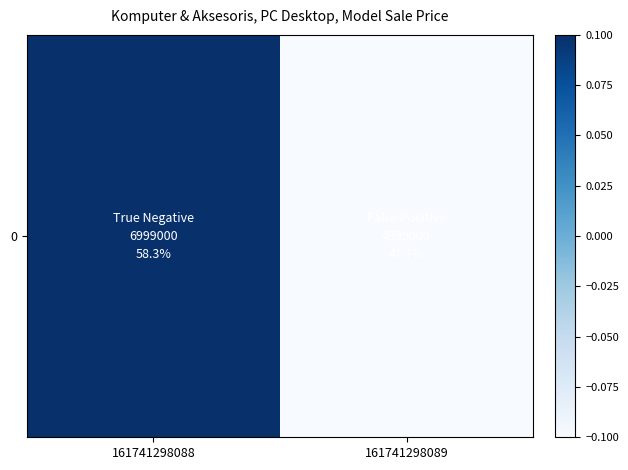

Reading right to left, extract all data points from this chart.

-0.1	0.1